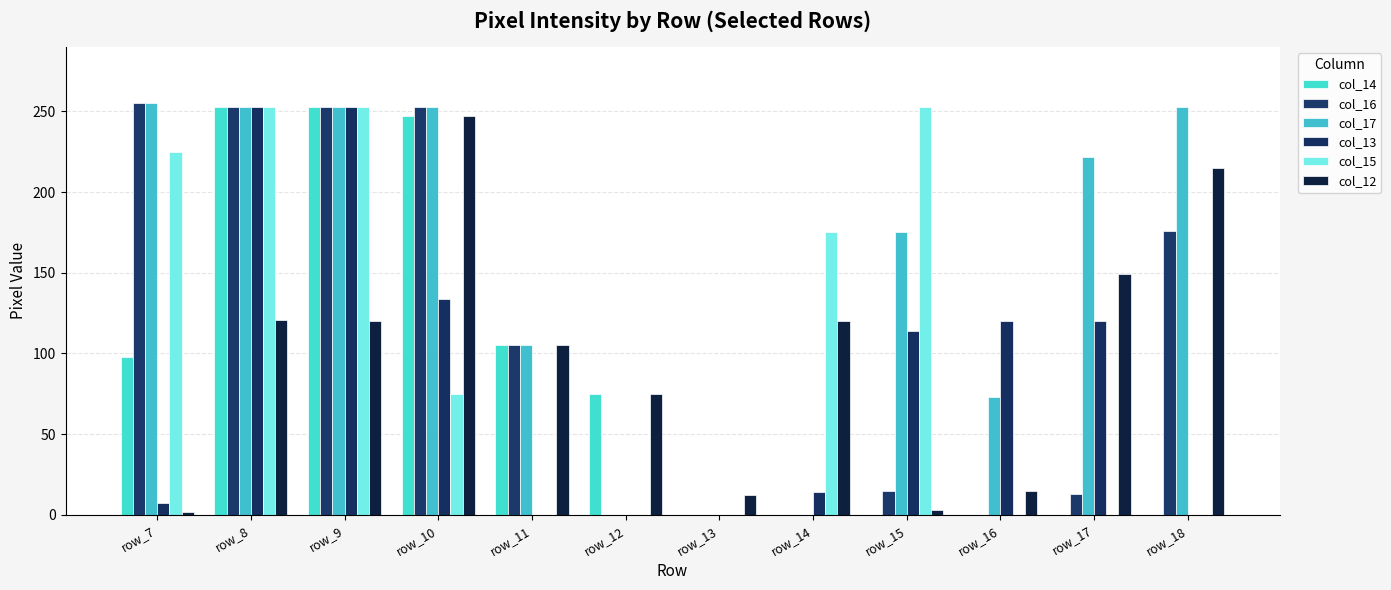

Reading left to right, list all the values displayed in this chart.

col_14: 98	253	253	247	105	75	0	0	0	0	0	0
col_16: 255	253	253	253	105	0	0	0	15	0	13	176
col_17: 255	253	253	253	105	0	0	0	175	73	222	253
col_13: 7	253	253	134	0	0	0	14	114	120	120	0
col_15: 225	253	253	75	0	0	0	175	253	0	0	0
col_12: 2	121	120	247	105	75	12	120	3	15	149	215